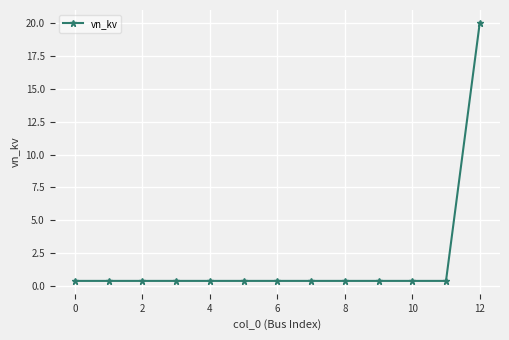

What is the difference between the maximum and minimum values?

19.6